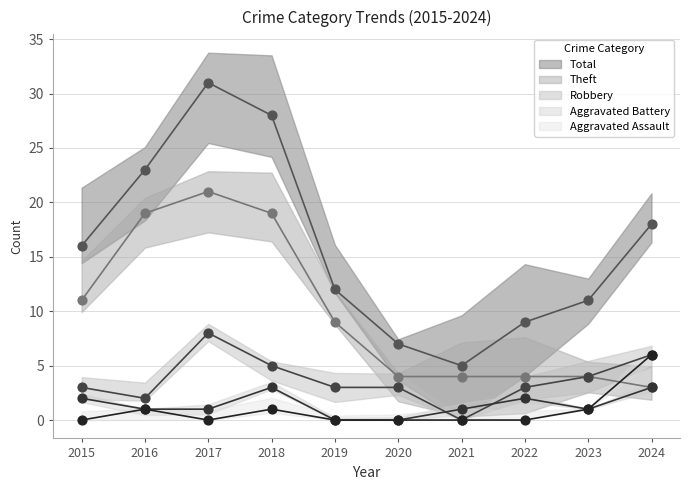

At how many categories does at least one series exceed 0?

10